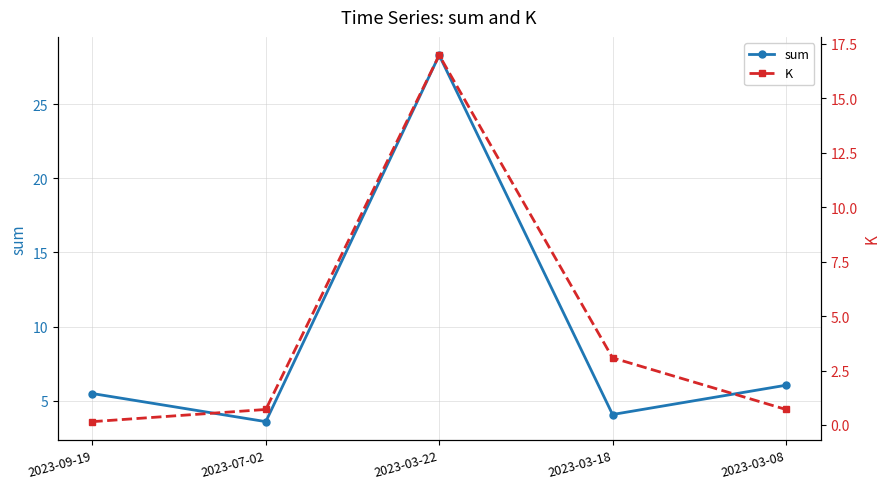

Read the K value at 2023-03-08.

0.7